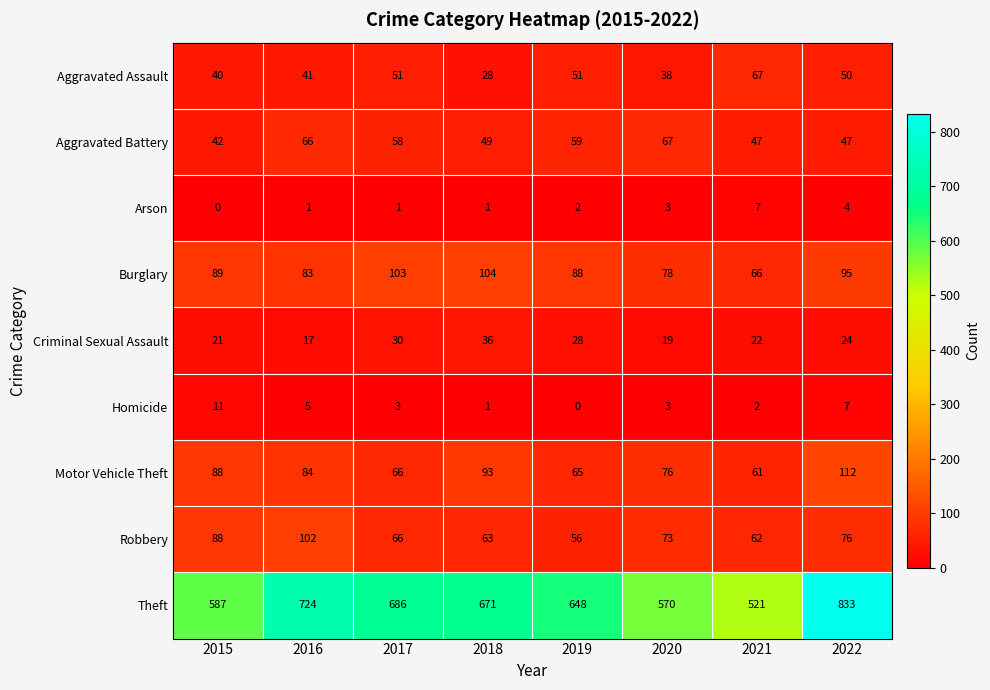

What is the highest value of the Robbery series?

102